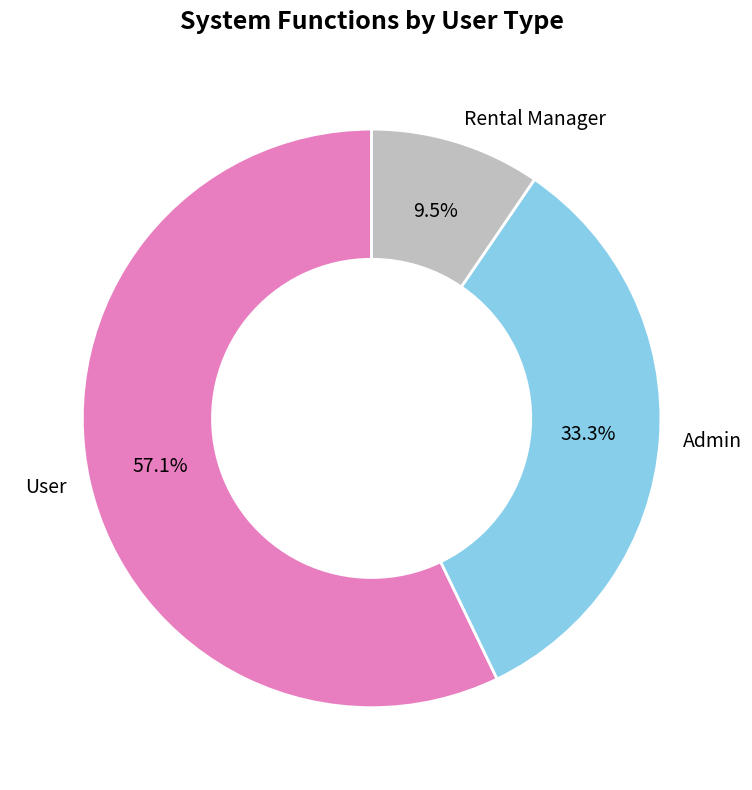

Combined, do Rental Manager and User account for over 50%?

Yes